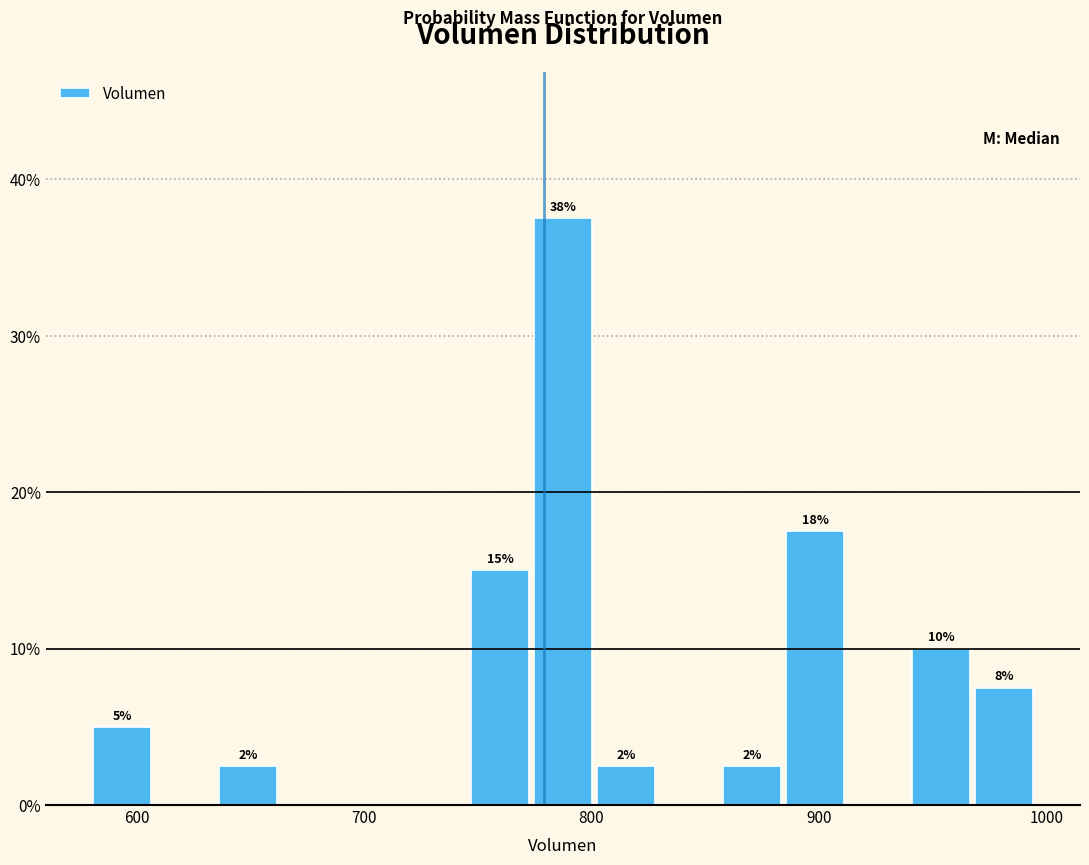

Around what value on the x-axis is the tallest bar? Give the approximate position of its centre, as read against the axis.

790